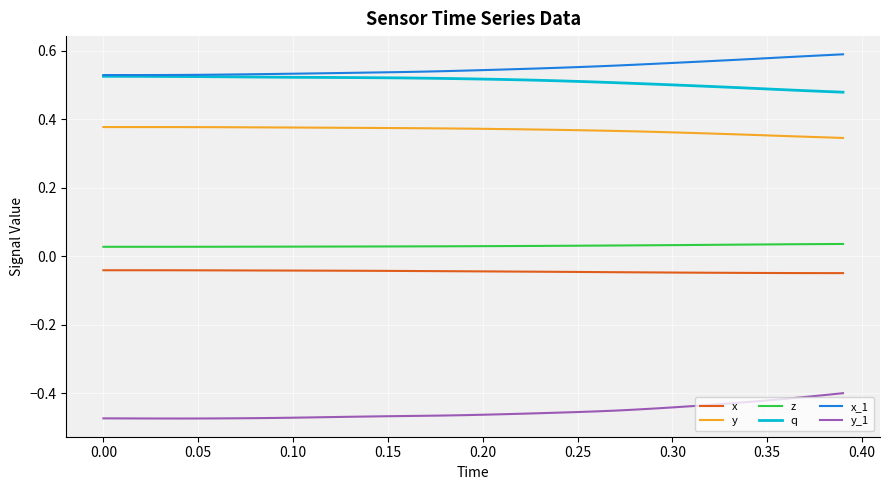

True or false: x and y_1 cross at least once.

False